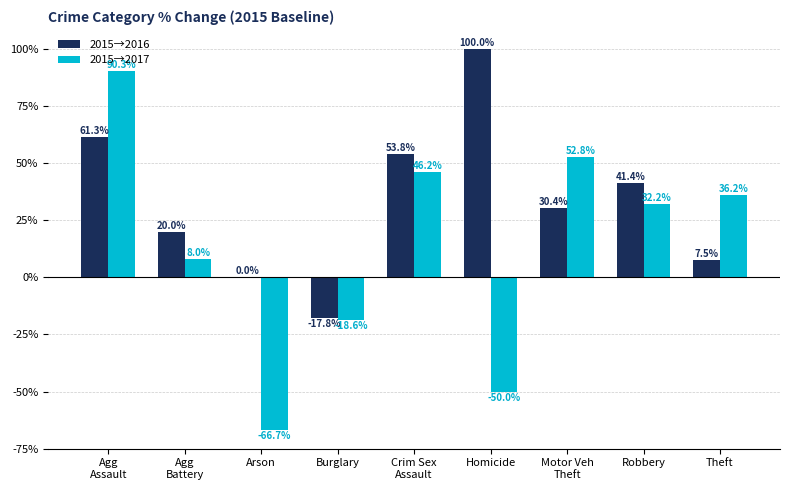

Reading right to left, extract all data points from this chart.

2015→2016: Theft=7.5	Robbery=41.4	Motor Veh
Theft=30.4	Homicide=100.0	Crim Sex
Assault=53.8	Burglary=-17.8	Arson=0.0	Agg
Battery=20.0	Agg
Assault=61.3
2015→2017: Theft=36.2	Robbery=32.2	Motor Veh
Theft=52.8	Homicide=-50.0	Crim Sex
Assault=46.2	Burglary=-18.6	Arson=-66.7	Agg
Battery=8.0	Agg
Assault=90.3